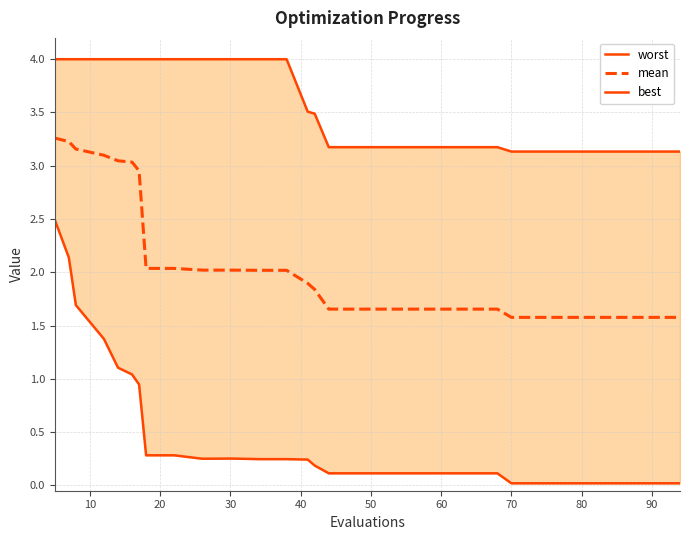

What is the maximum value for mean?

3.3